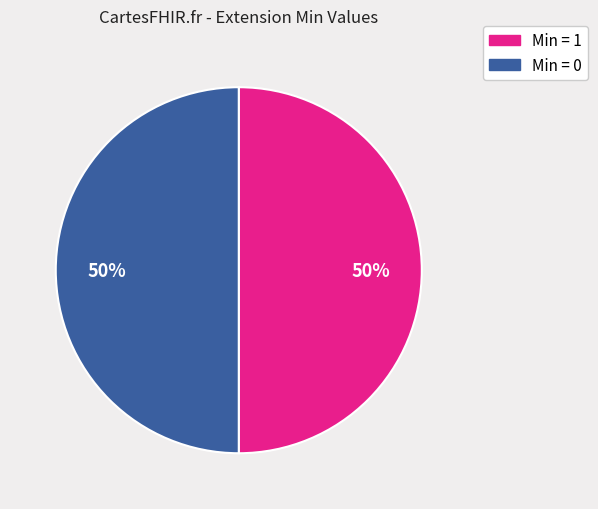

To the nearest percent, what is the difference between the largest and smallest slice percentages?

0%